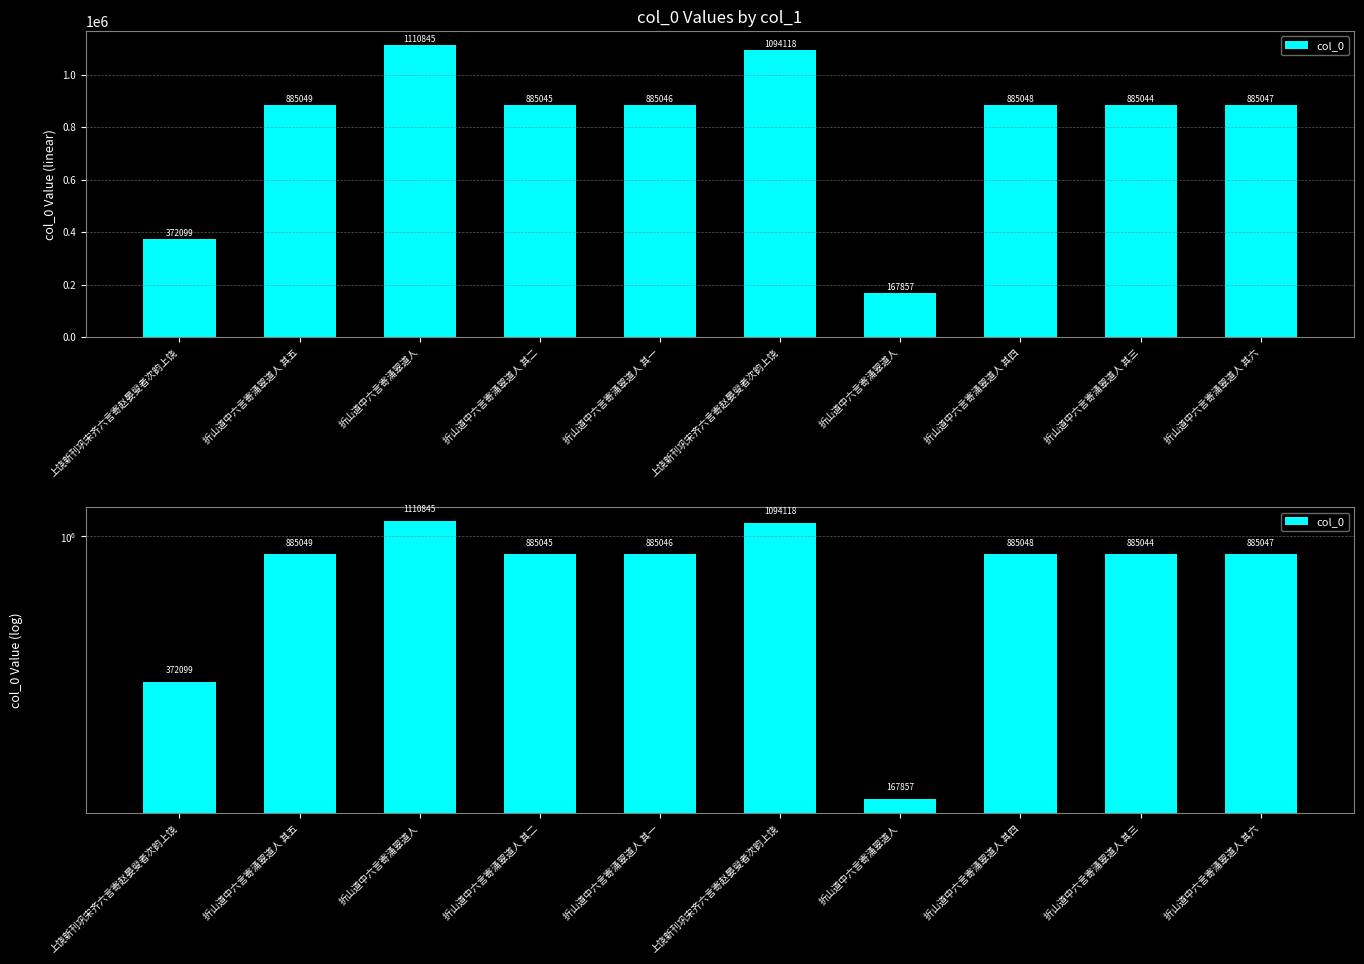

What is the sum of all values?

8055198